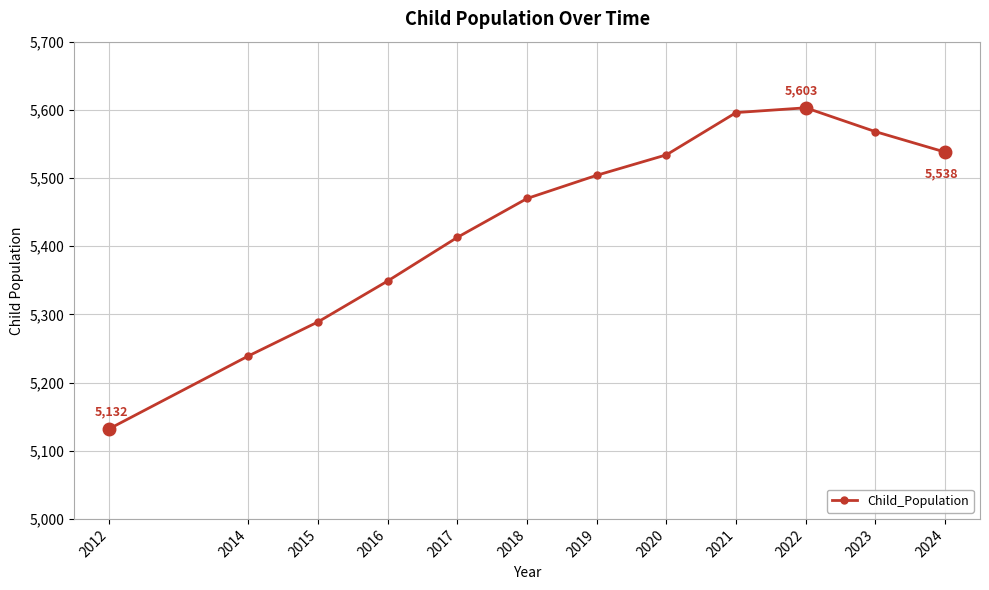

What is the average value?

5436